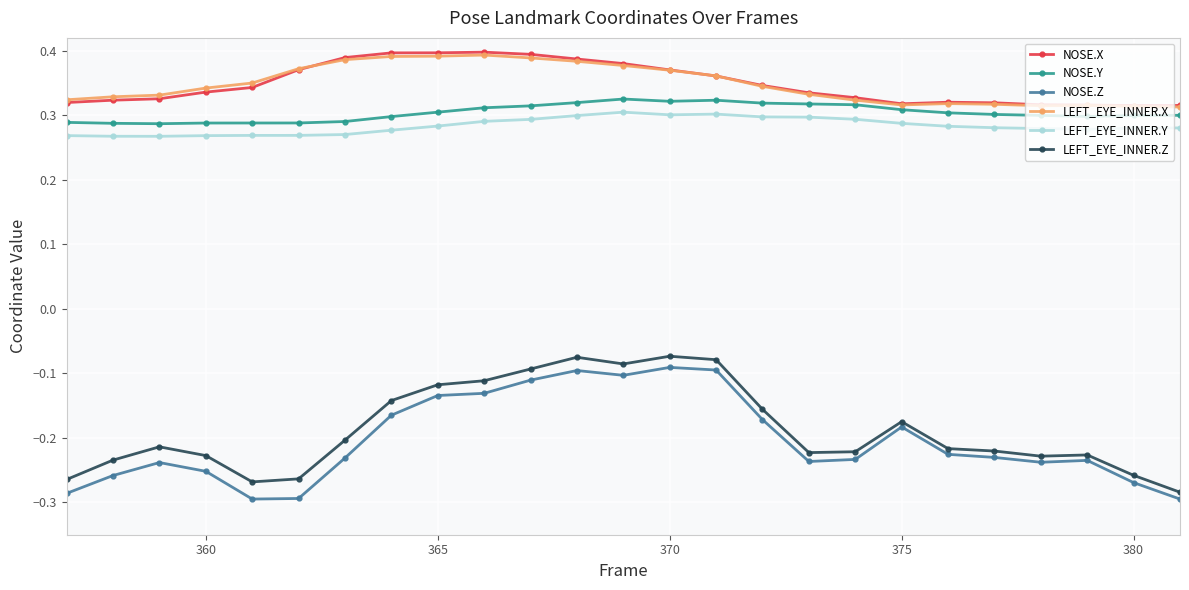

How many NOSE.Y values are between 0 and 1?

25